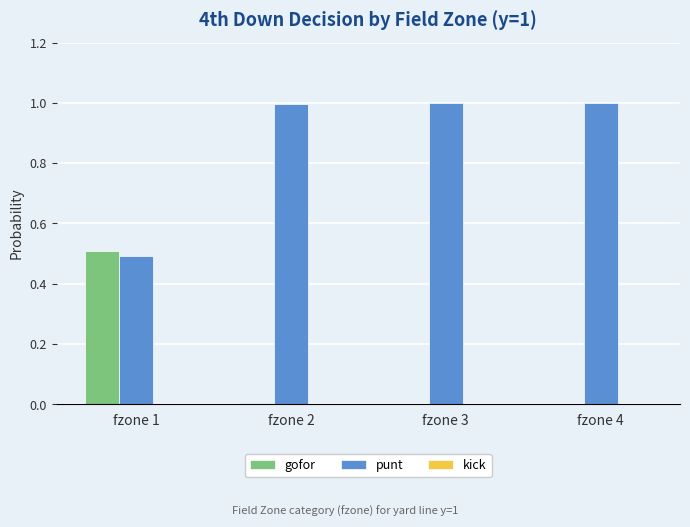

What is the sum of all punt values?

3.5